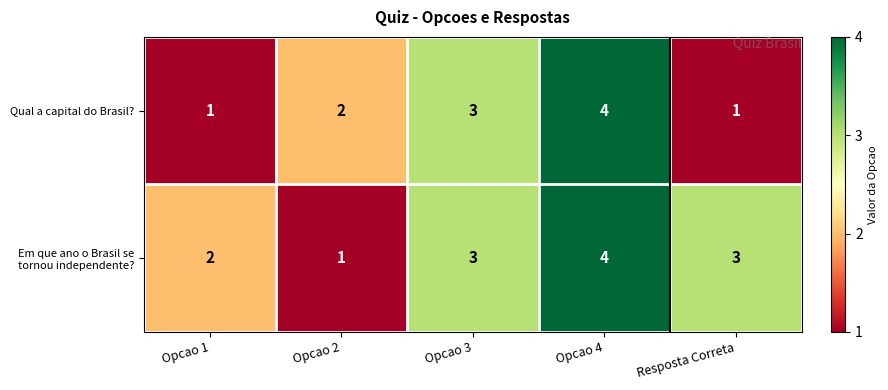

How many distinct data groups are displayed?

2